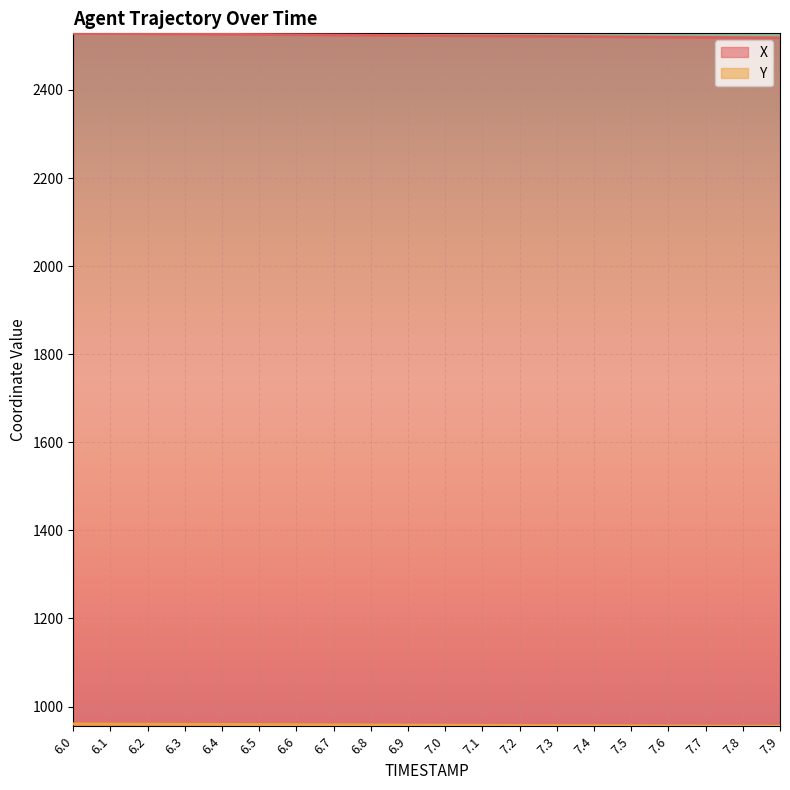

What is the approximate value of X at 6.1?

2528.0